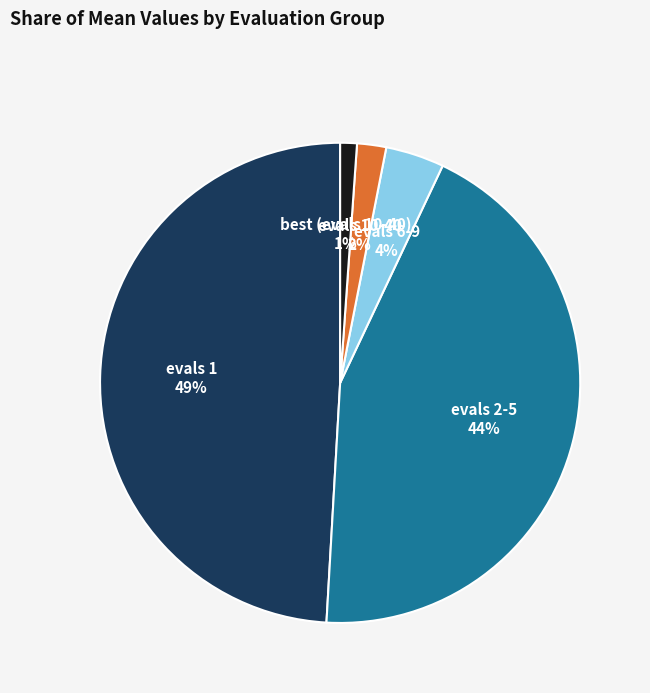

Between evals 1 and evals 2-5, which is larger?

evals 1